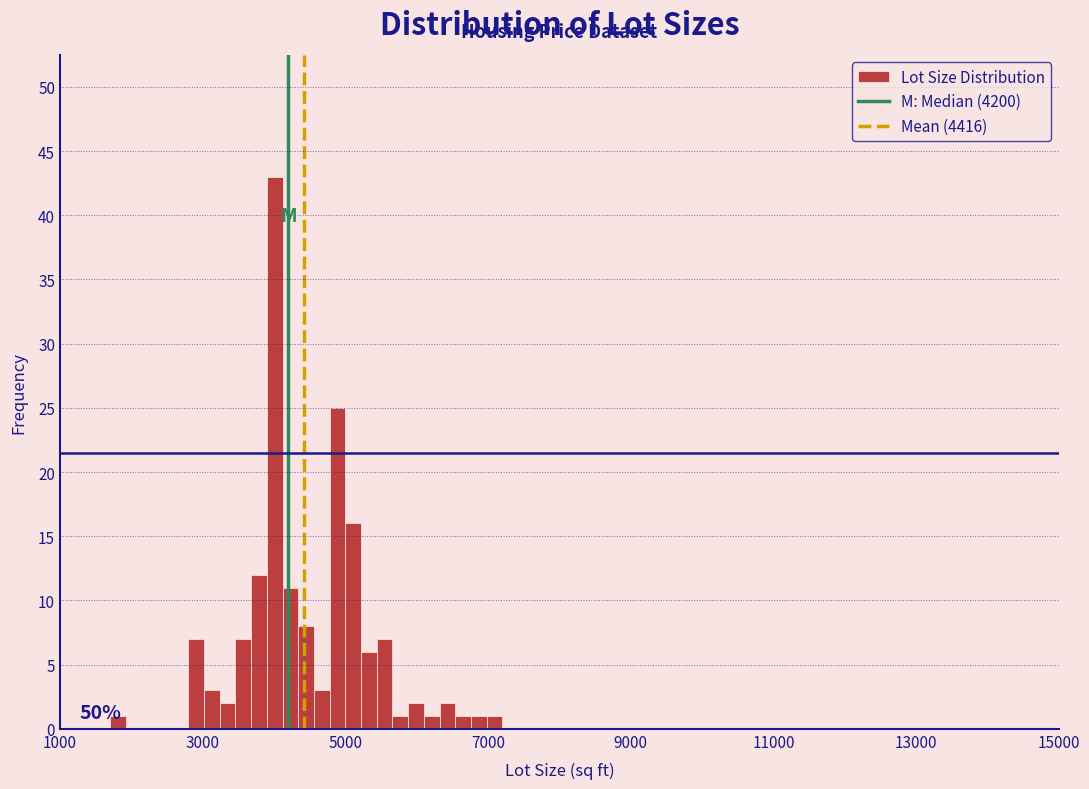

Read against the x-axis, roughly where is the centre of the tallest bar?

4000